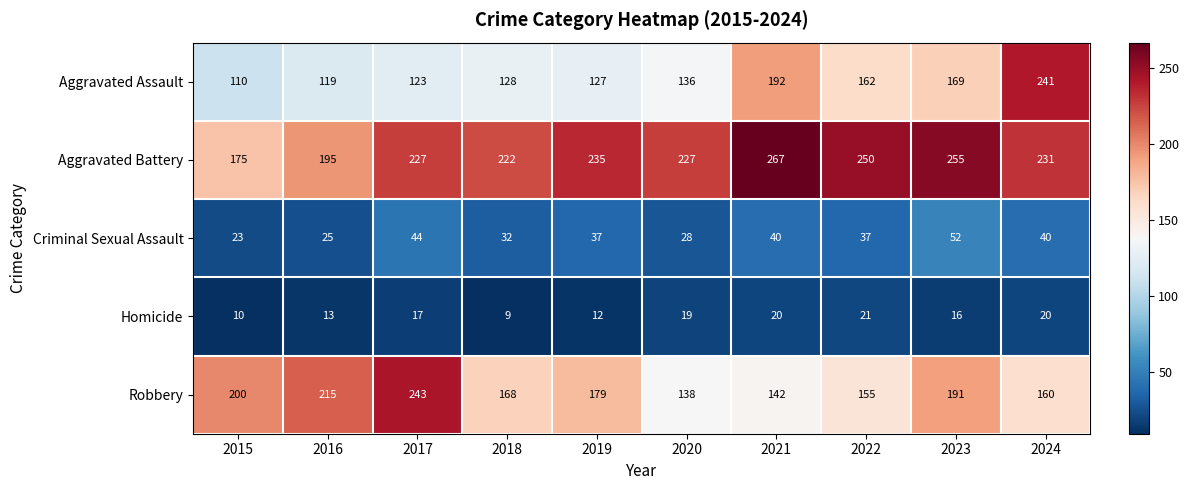

Is the value of Aggravated Assault at 2020 greater than the value of Aggravated Battery at 2017?

No